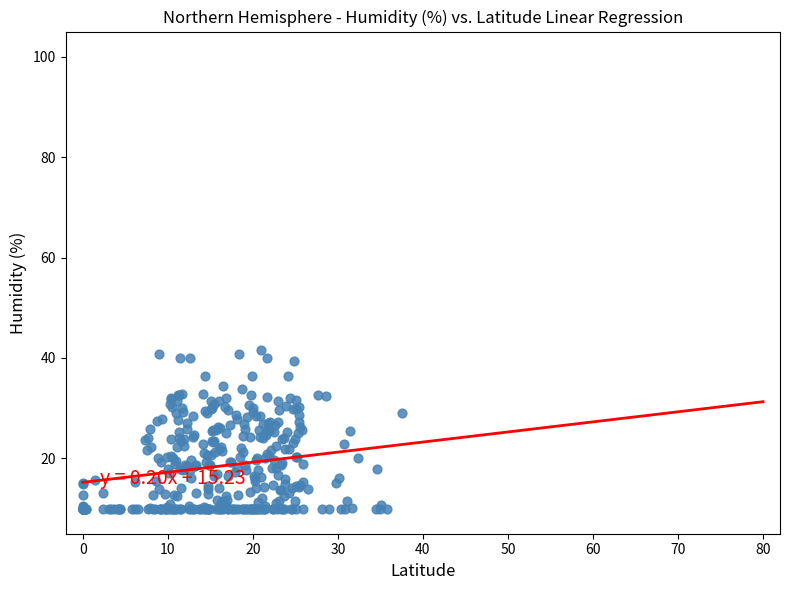

What is the range of X values (max minus min)?

37.5